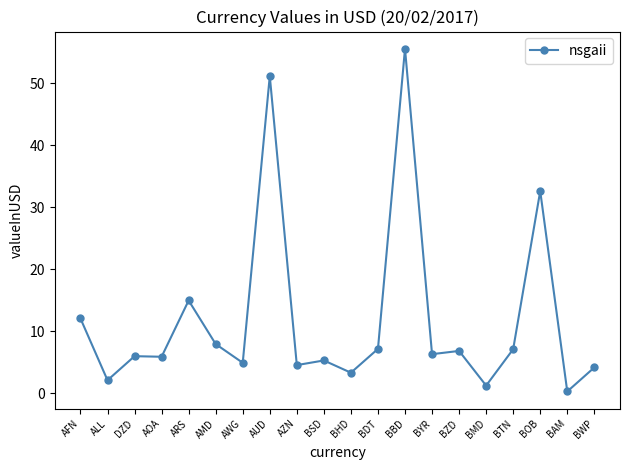

Does the chart display data point markers on the line(s)?

Yes